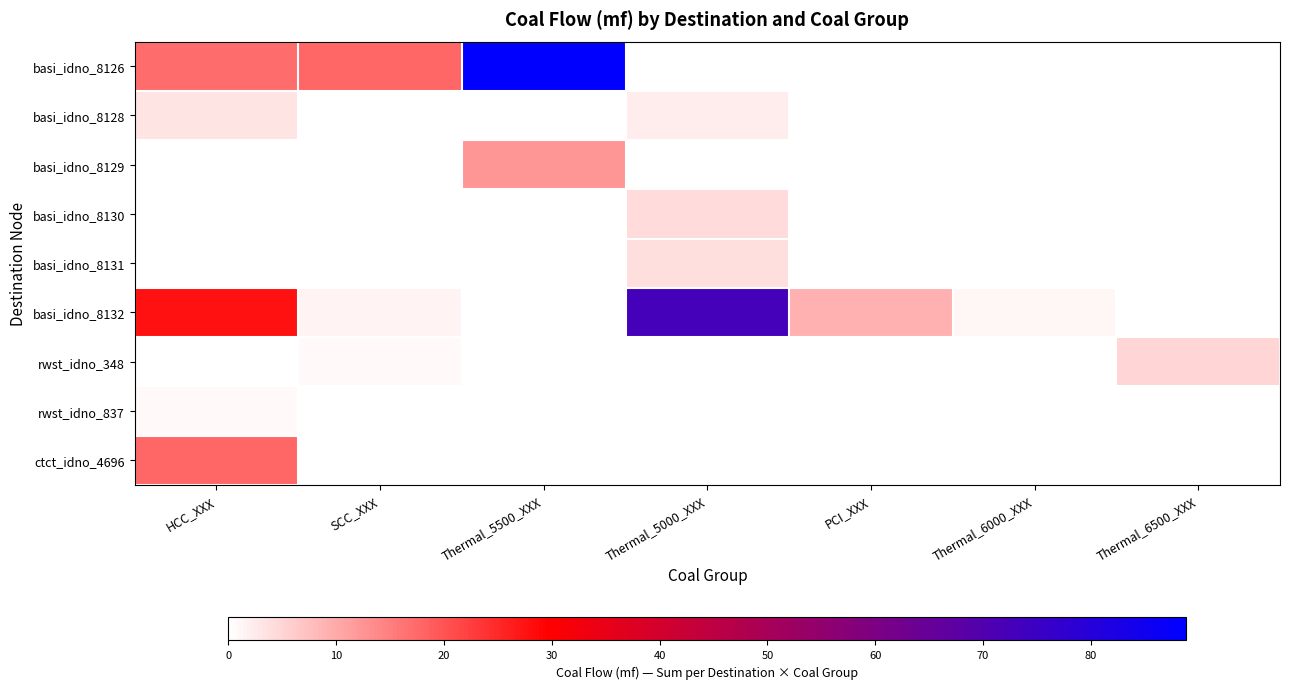

At Thermal_5000_XXX, list the series in order from largest to smallest.

basi_idno_8132, basi_idno_8130, basi_idno_8131, basi_idno_8128, basi_idno_8126, basi_idno_8129, rwst_idno_348, rwst_idno_837, ctct_idno_4696